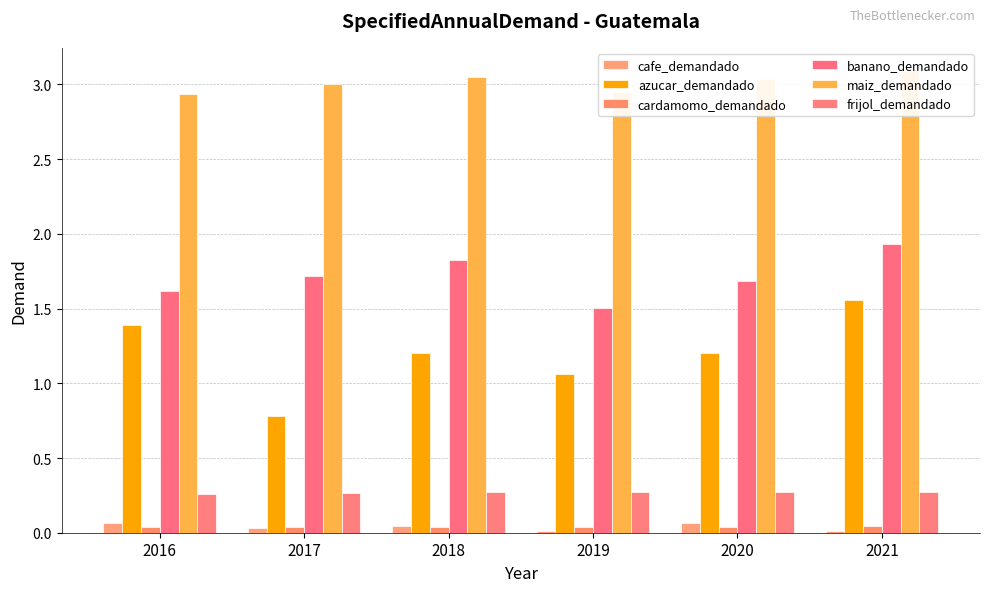

How many bars are there in total?

36